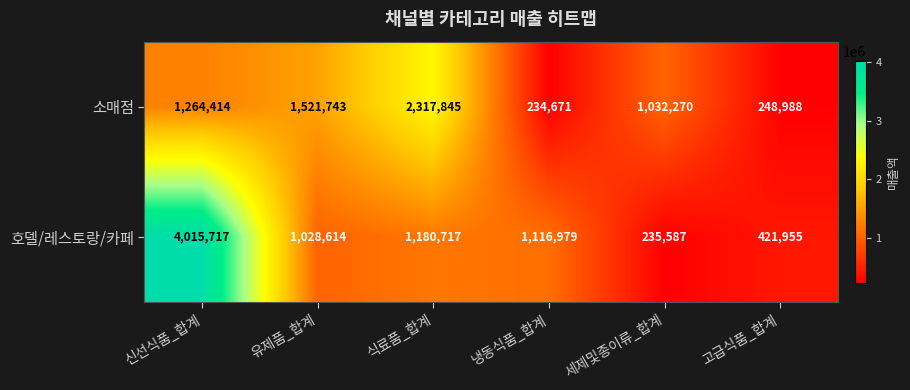

Which series changed the most between 신선식품_합계 and 식료품_합계?

호델/레스토랑/카페